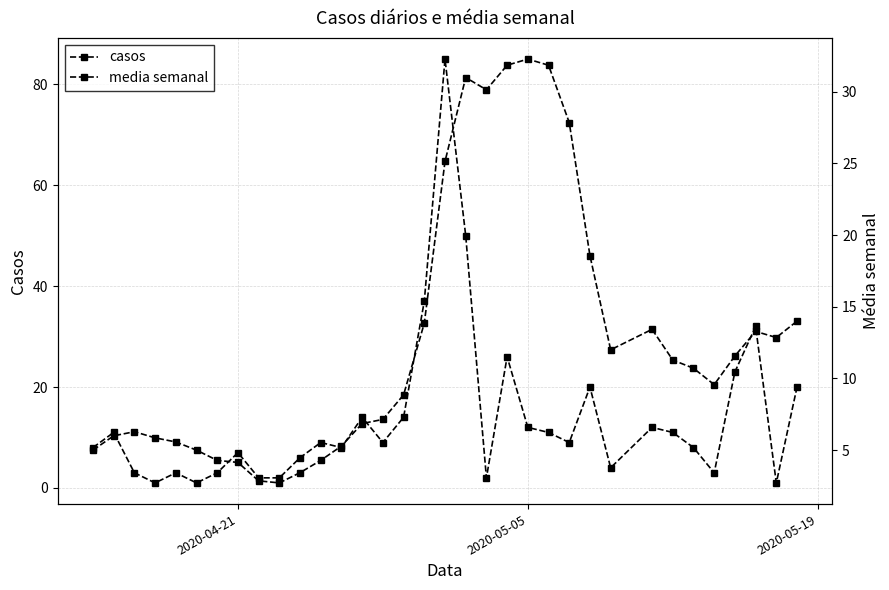

What is the lowest value of the casos series?

1.0